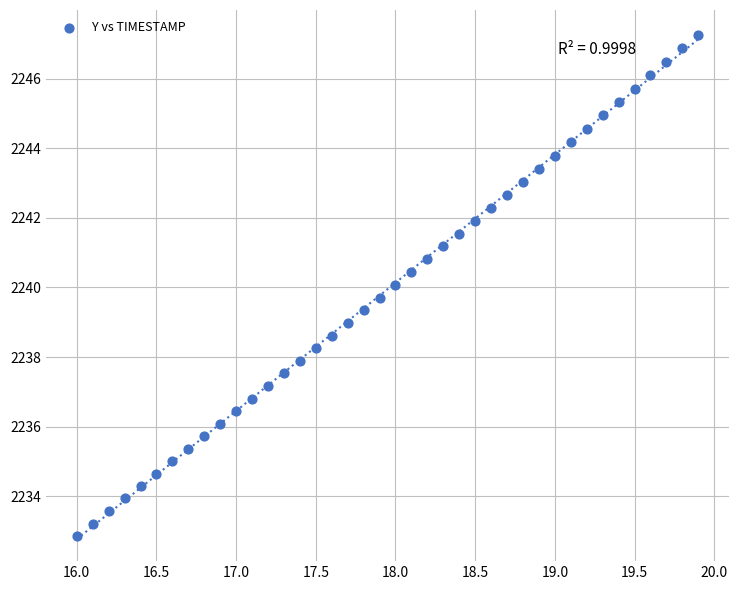

What is the range of Y values (max minus min)?

14.4